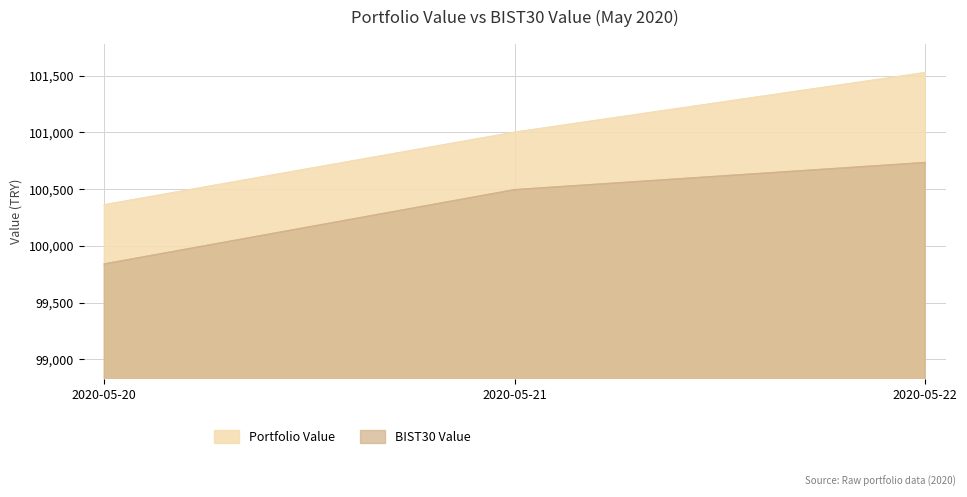

At which category is the sum across all series the highest?

2020-05-22